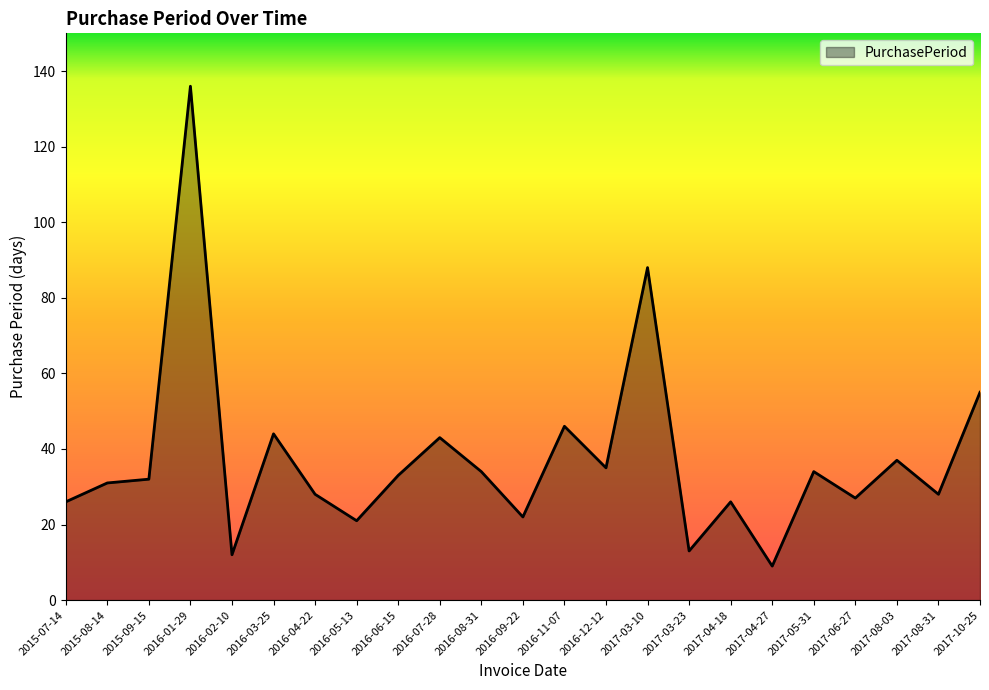

What position from the right is 2015-08-14?

22